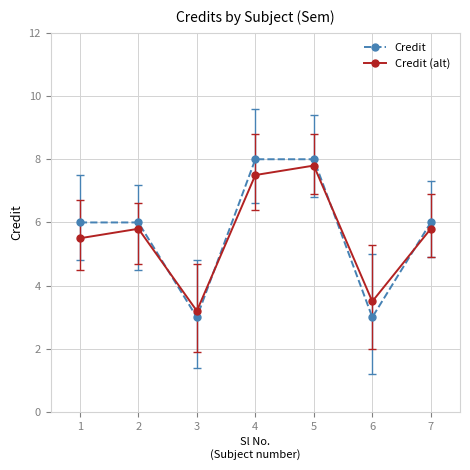

The Credit series shows 3.0 at 3. True or false?

True